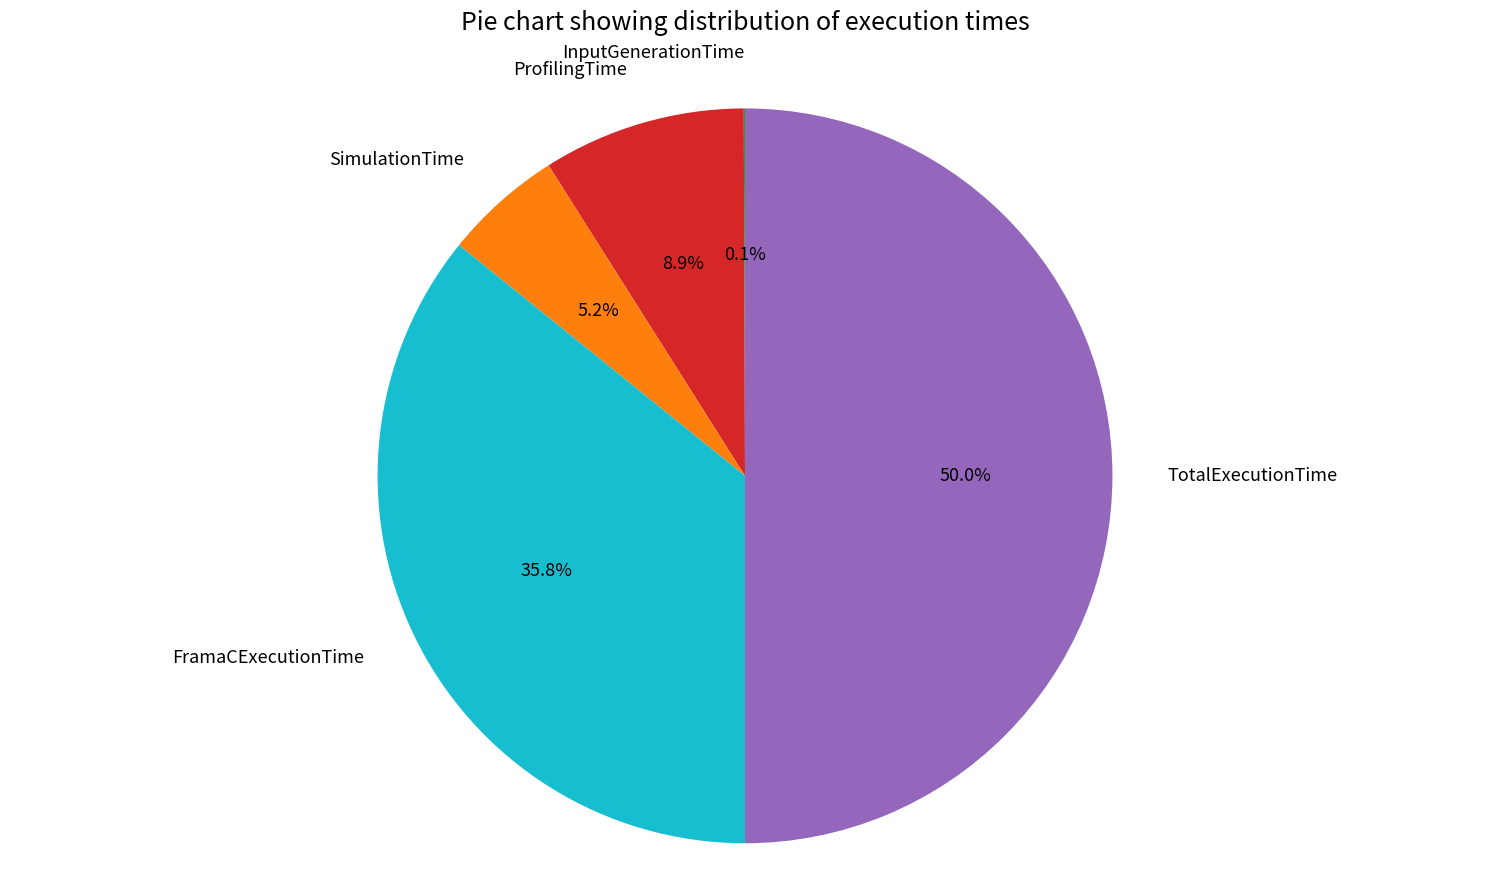

Between SimulationTime and ProfilingTime, which is larger?

ProfilingTime